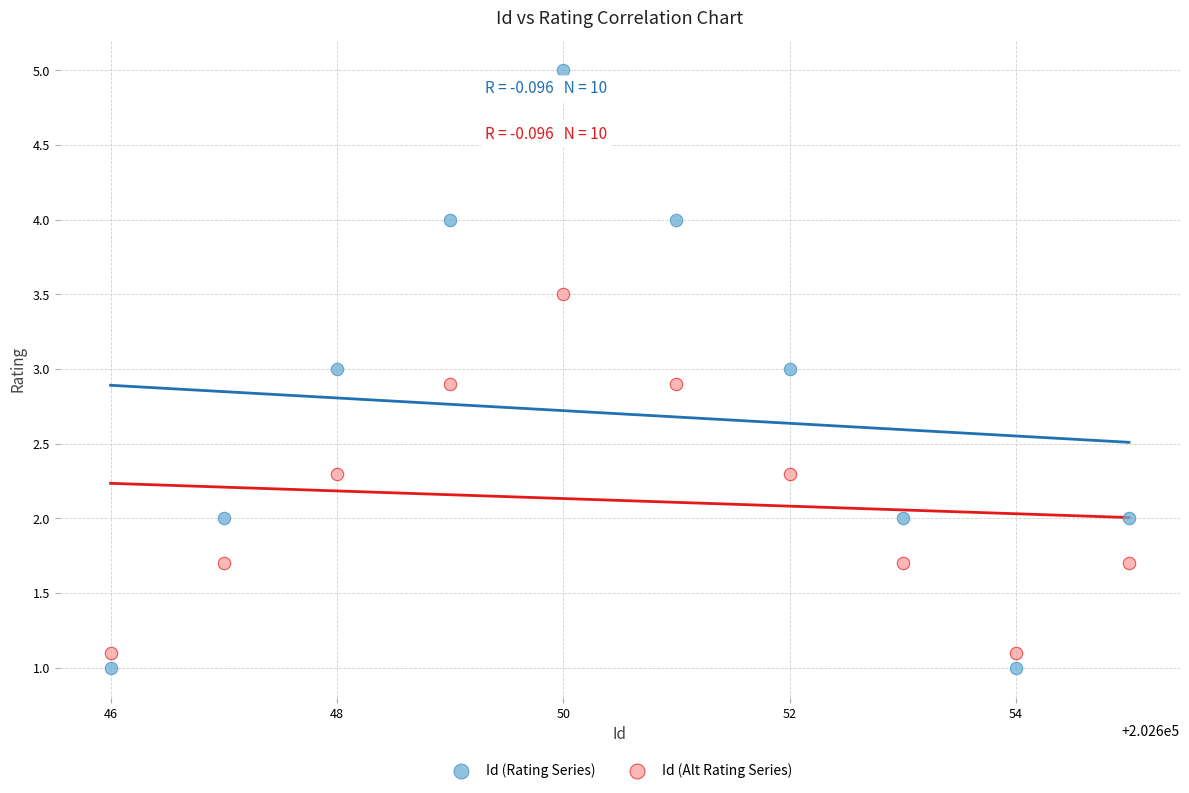

What is the X range (max minus min) for the scatter plot?

9.0